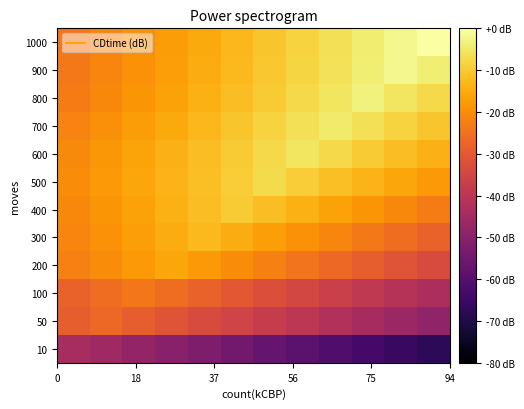

What is the minimum value shown in the chart?

-67.6